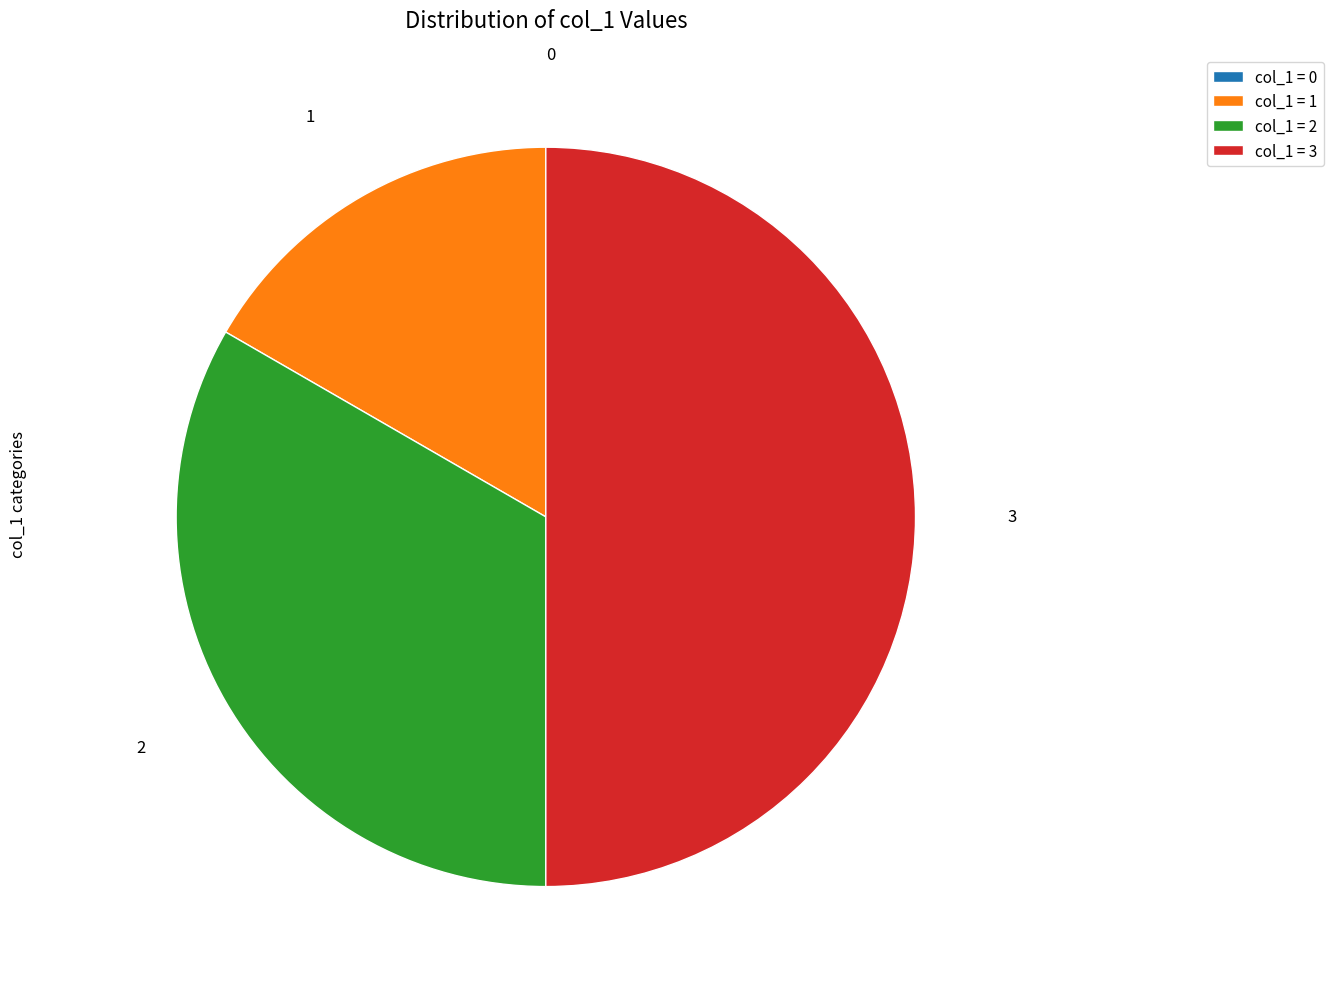

Which slice is the largest?

col_1 = 3